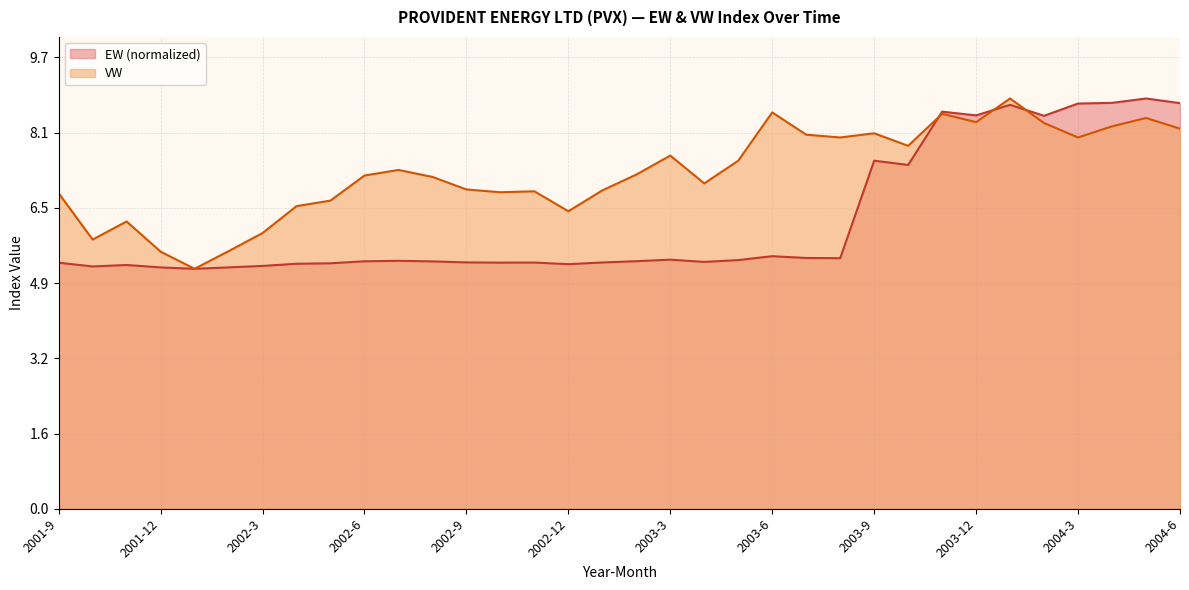

At which label does EW reach its minimum?

2002-1